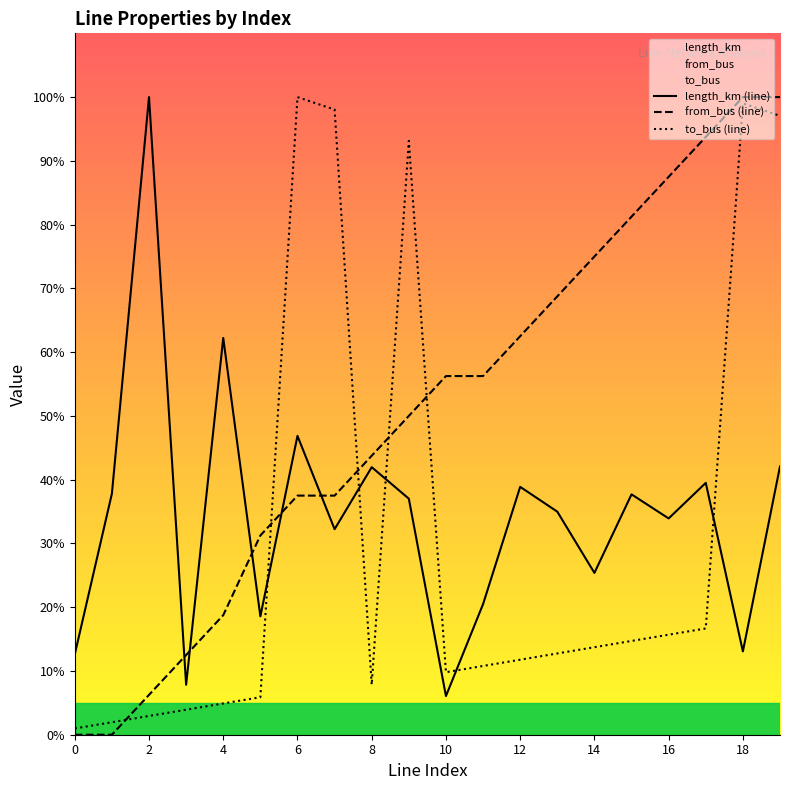

The value of to_bus (line) at 19 is 45.2. True or false?

False